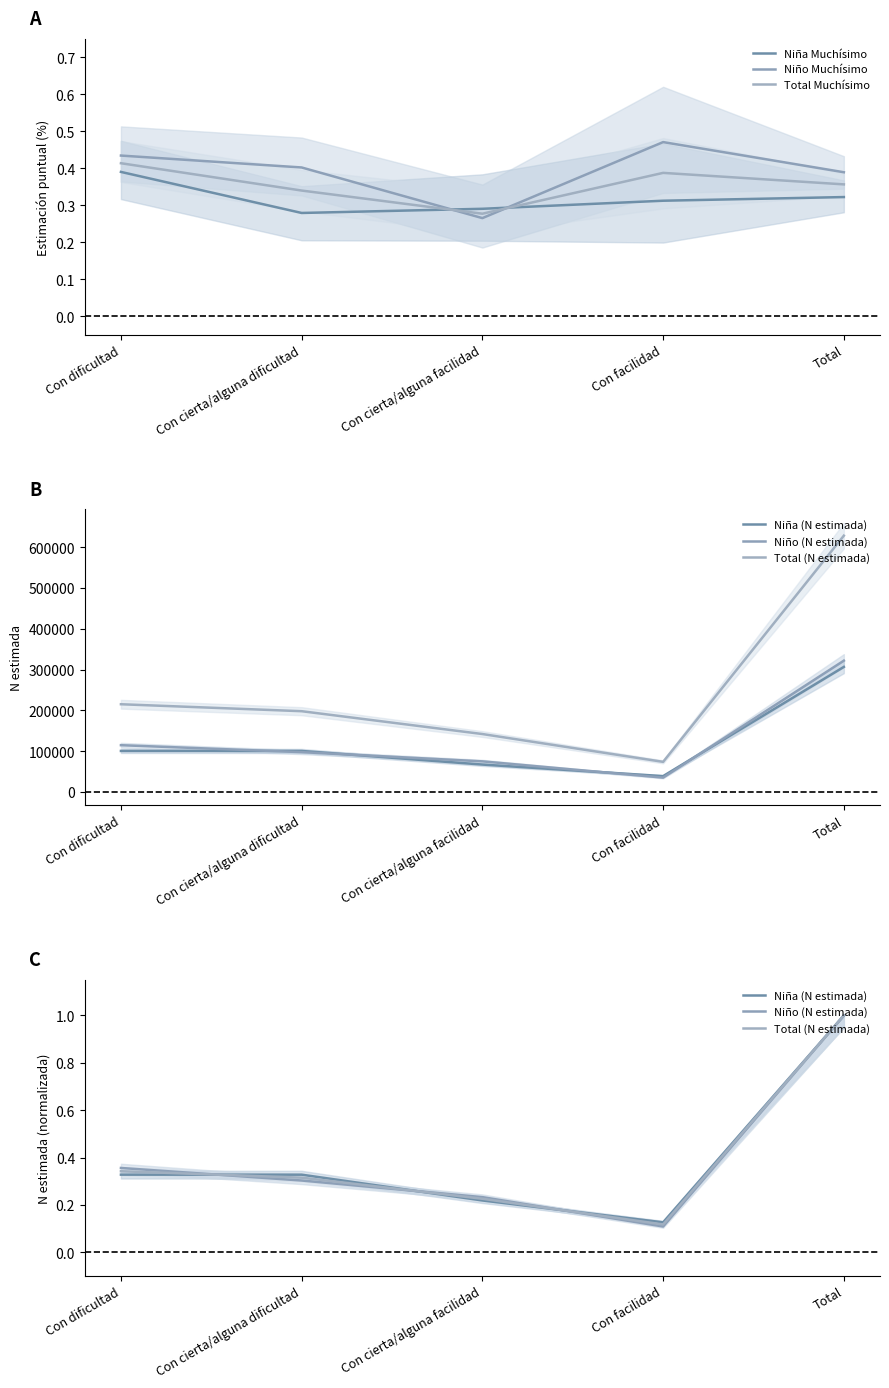

At how many categories does at least one series exceed 0?

5